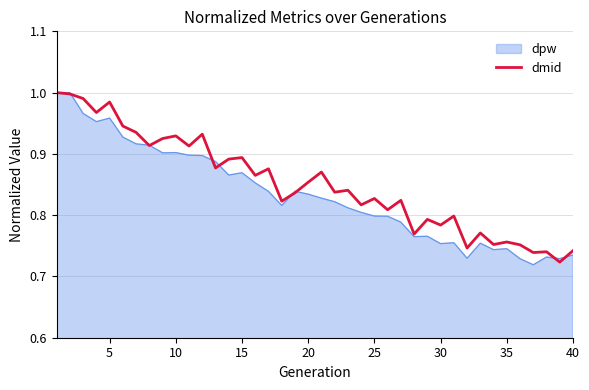

Is this an area chart (filled region under the line)?

Yes